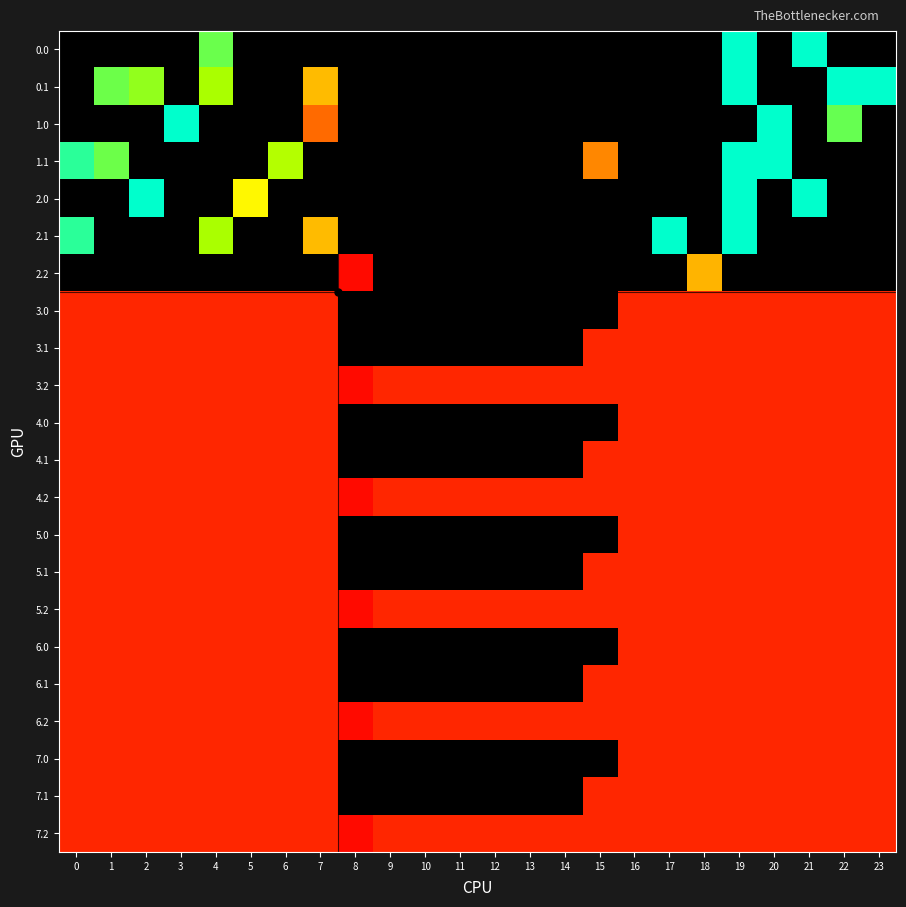

How many data points does each series have?

24